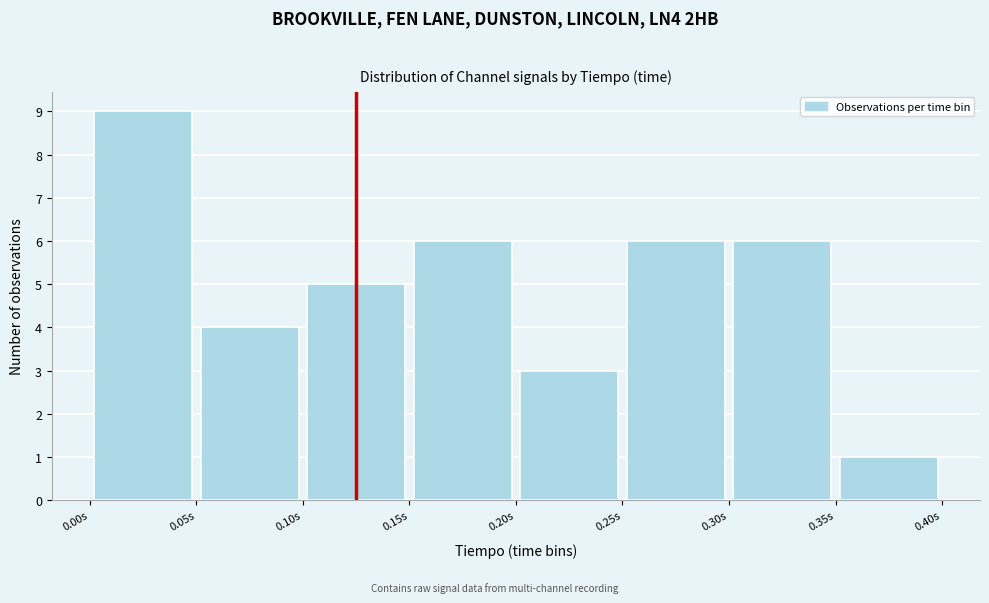

Which range on the x-axis has the tallest bar?

0.00 to 0.05